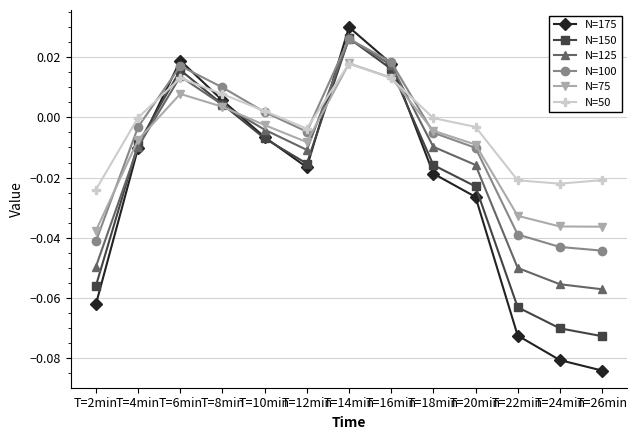

At which category does the chart reach its peak across all series?

T=14min